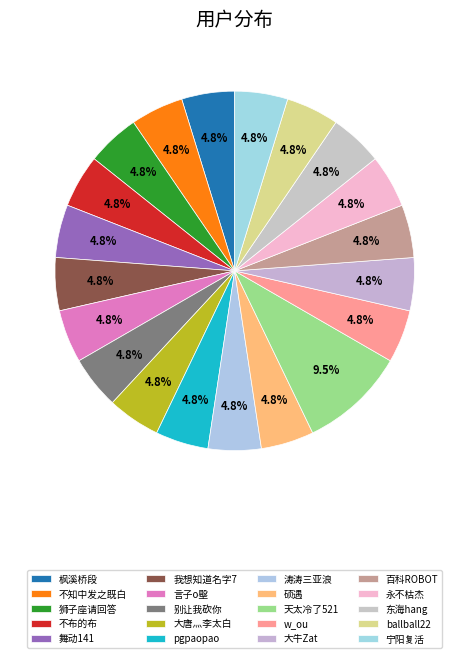

Rank the categories by value from lowest to highest.

枫溪桥段, 不知中发之既白, 狮子座请回答, 不布的布, 舞动141, 我想知道名字7, 言子o壂, 别让我砍你, 大唐灬李太白, pgpaopao, 涛涛三亚浪, 硕遇, w_ou, 大牛Zat, 百科ROBOT, 永不枯杰, 东海hang, ballball22, 宁阳复活, 天太冷了521